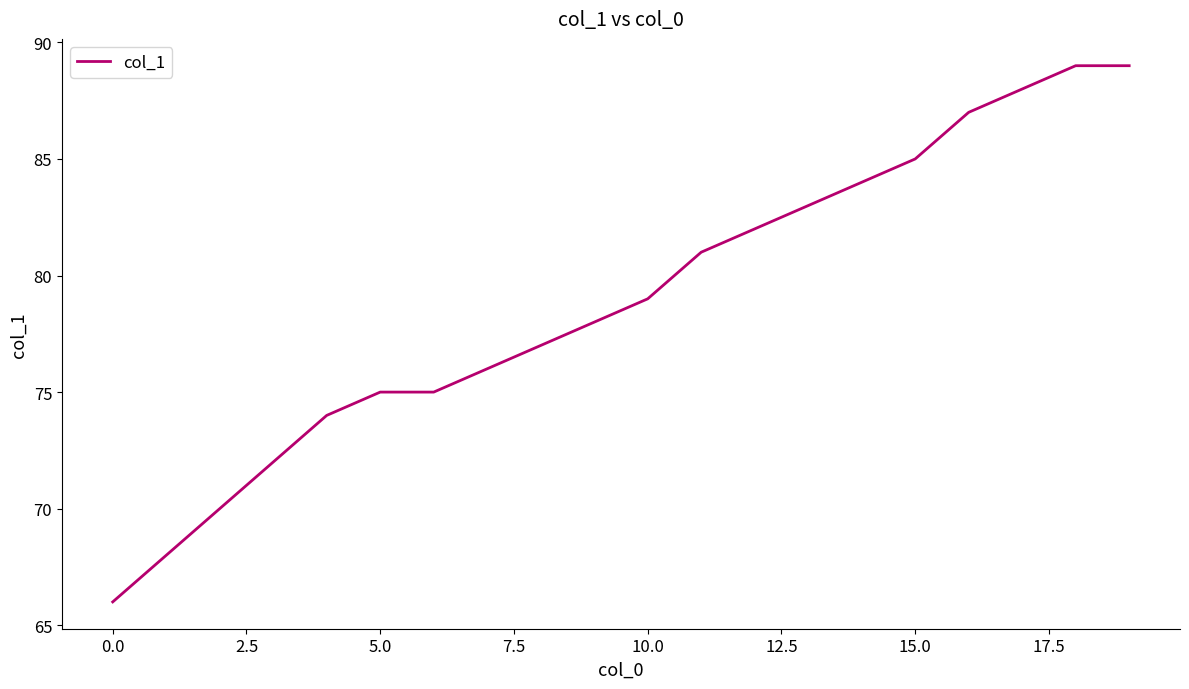

What is the greatest value displayed?

89